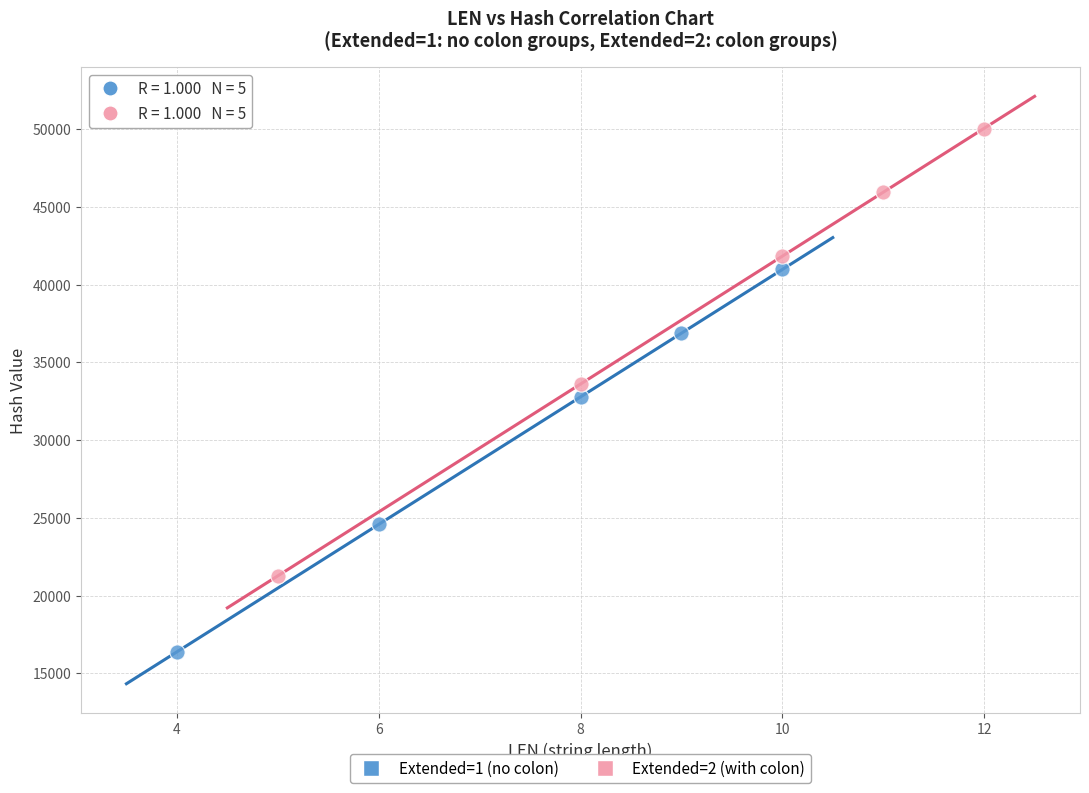

What are all the series names shown in the legend?

Extended=1 (no colon), Extended=2 (with colon)